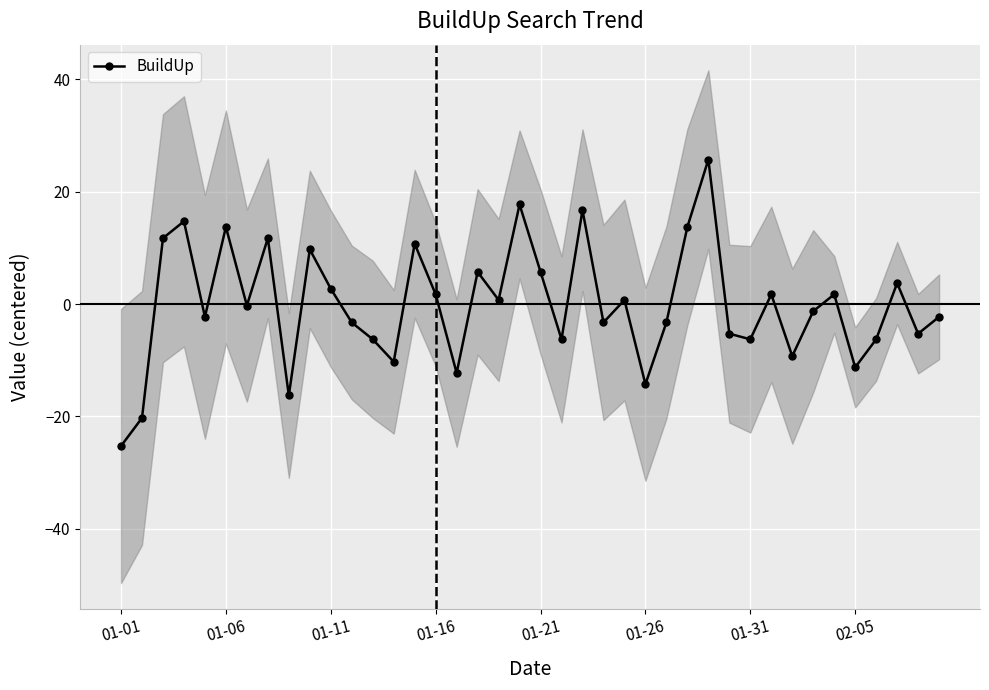

How many lines are shown in the chart?

1